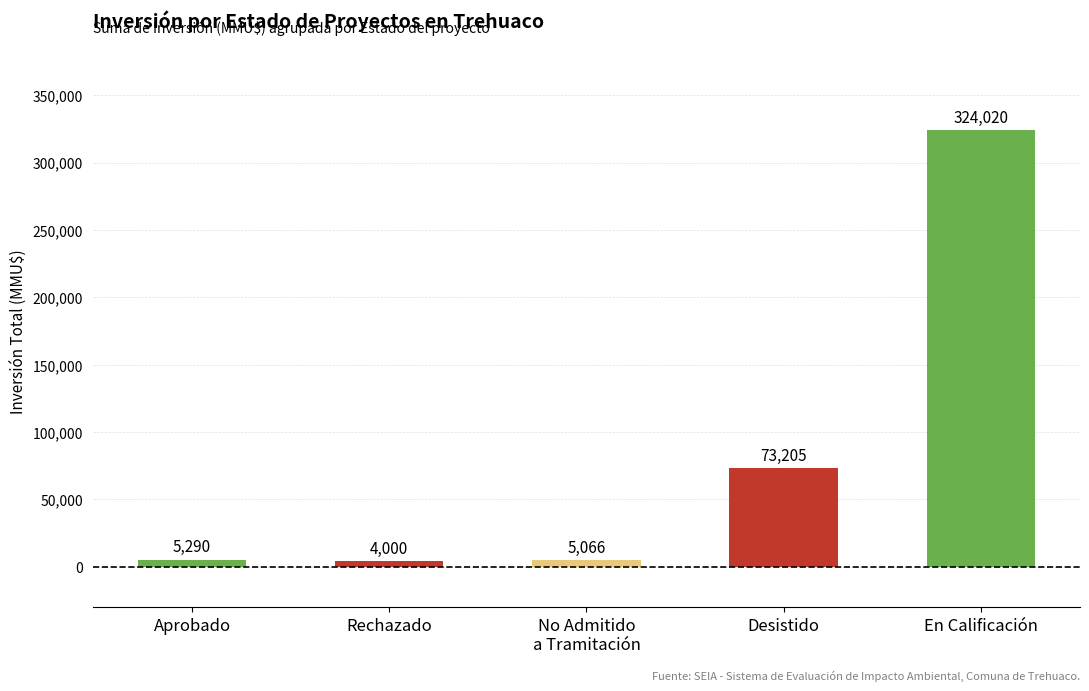

What value does the data have at Rechazado, to the nearest 10?

4000